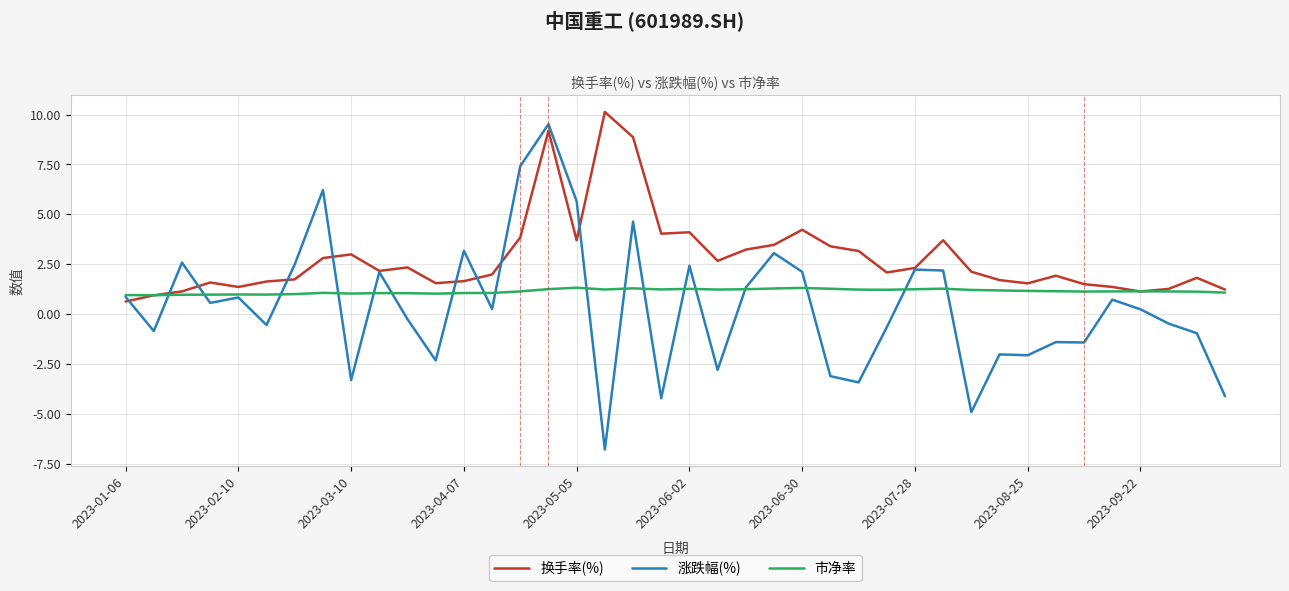

What is the highest value of the 涨跌幅(%) series?

9.5